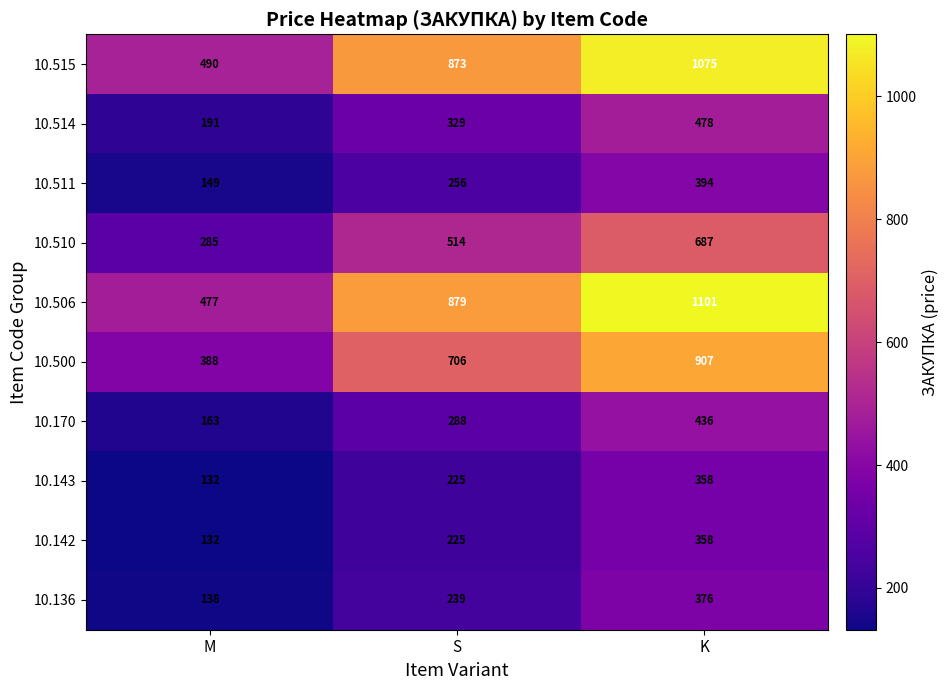

What is the sum of the 10.514 values at S and M?

520